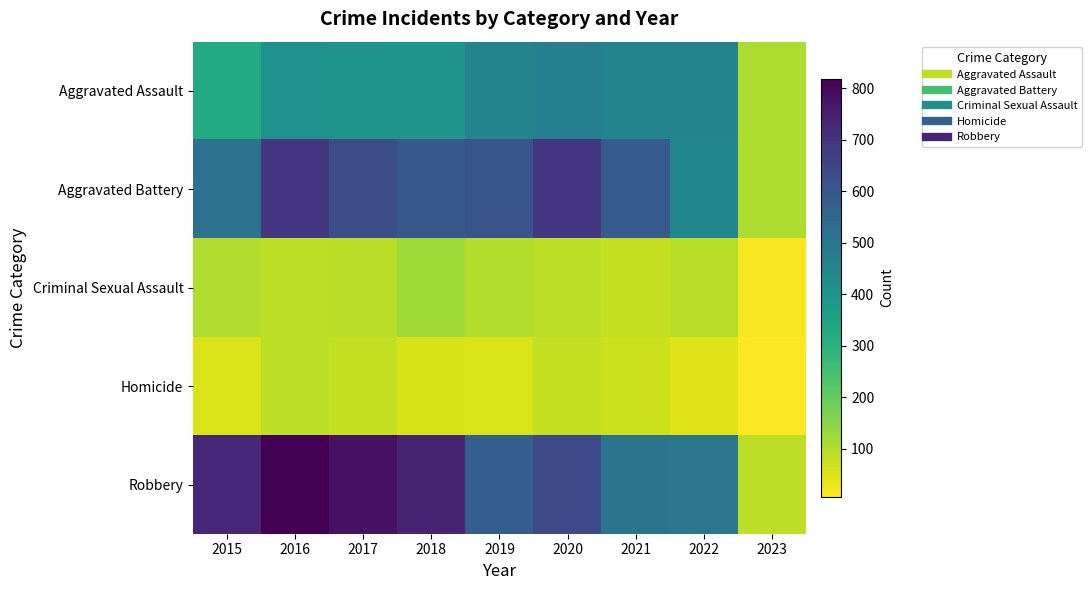

Rank the series by their maximum value, from highest to lowest.

Robbery, Aggravated Battery, Aggravated Assault, Criminal Sexual Assault, Homicide